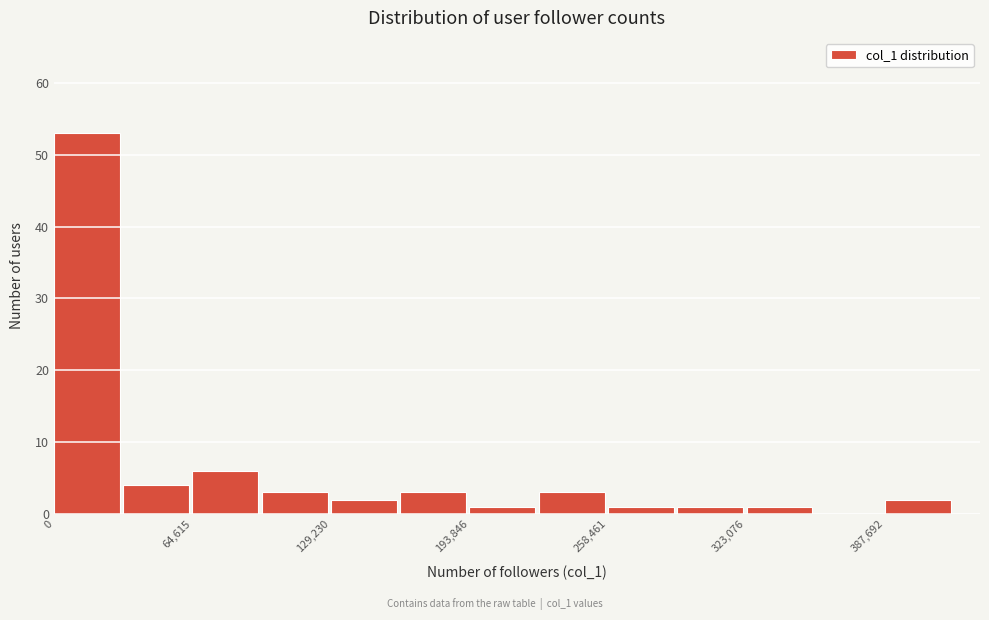

Read against the x-axis, roughly where is the centre of the tallest bar?

20000